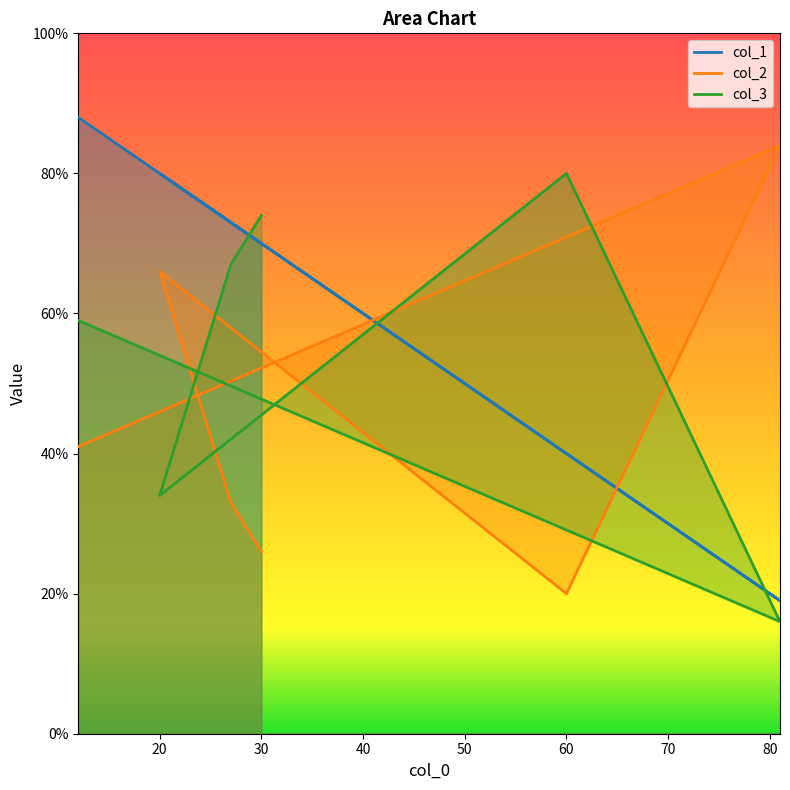

Read the col_2 value at 12, to the nearest 10.

40